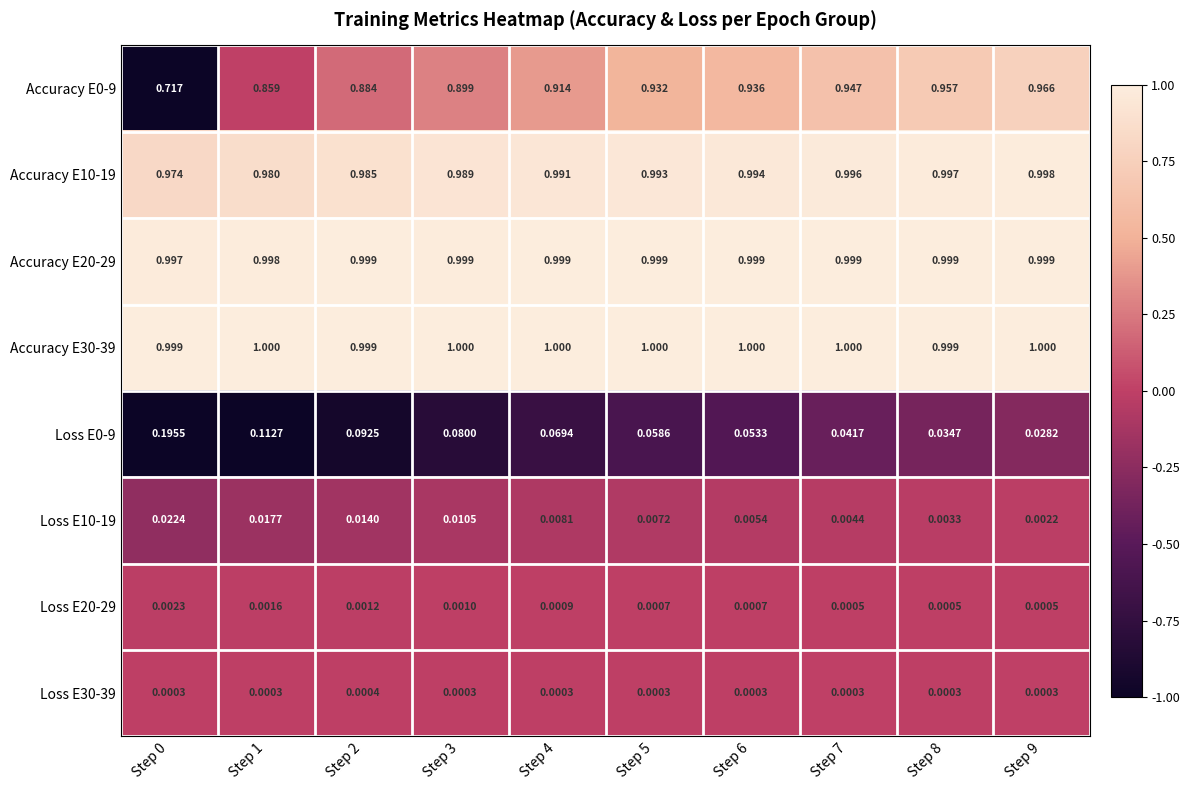

At which category is the sum across all series the highest?

Step 9